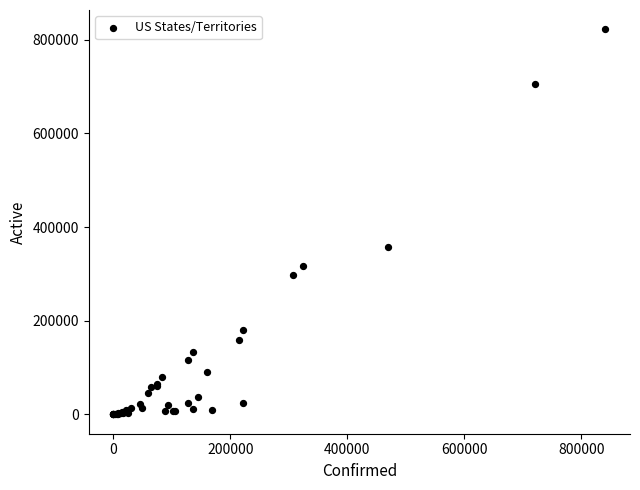

What Y value in the scatter plot is closest to 410979?

356497